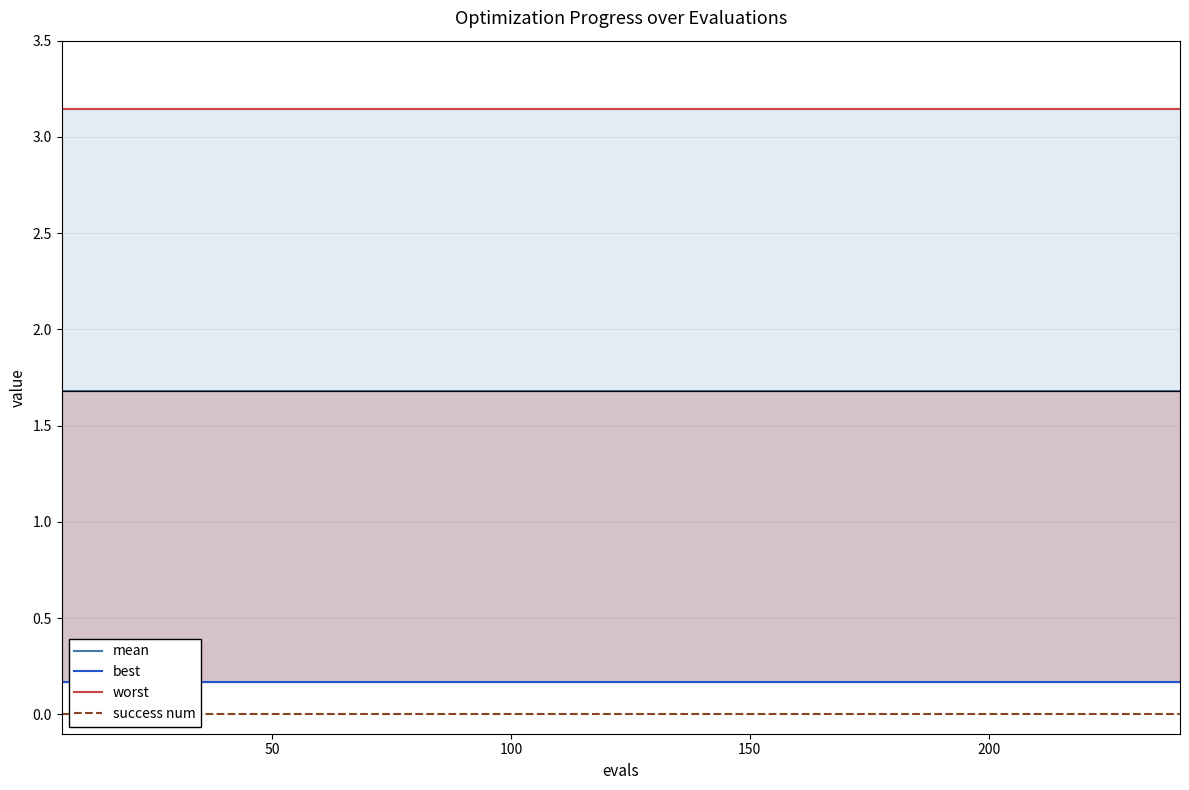

What are all the series names shown in the legend?

mean, best, worst, success num